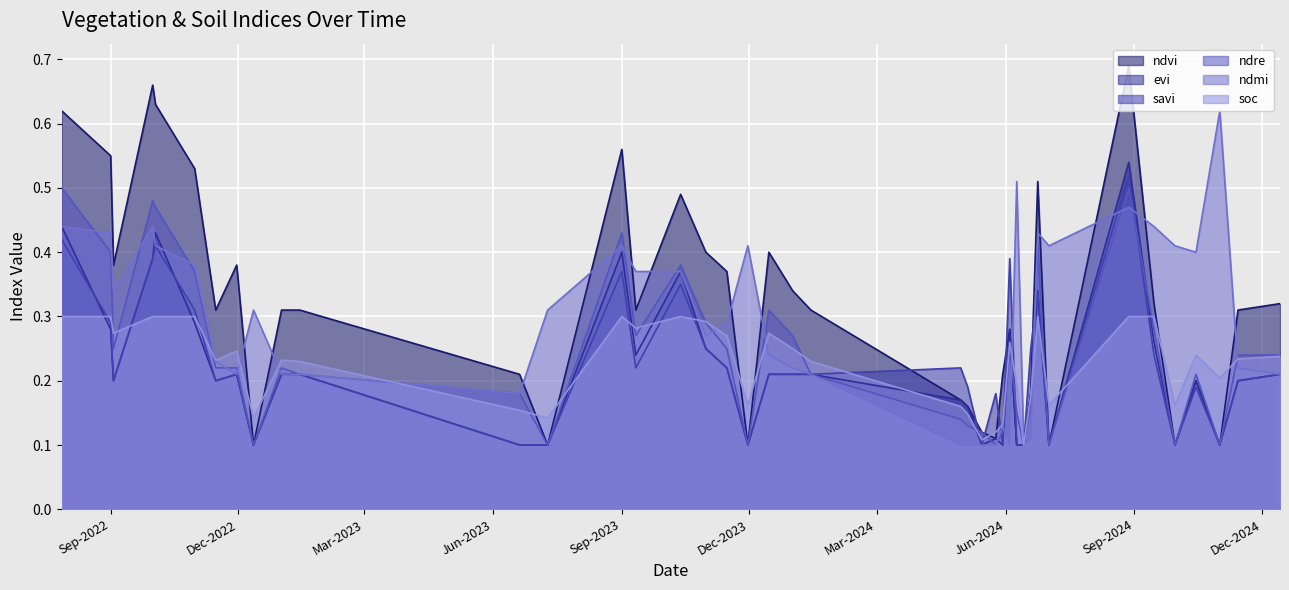

At which category does ndre reach its first local peak?

01-10-2022